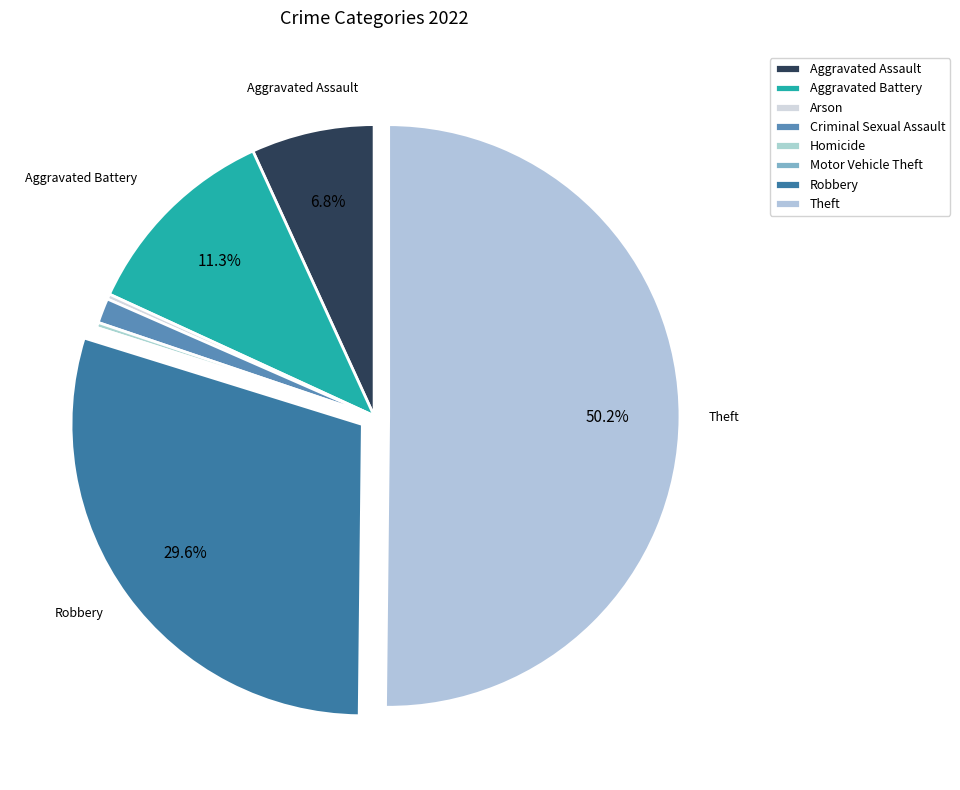

Combined, do Arson and Aggravated Battery account for over 50%?

No